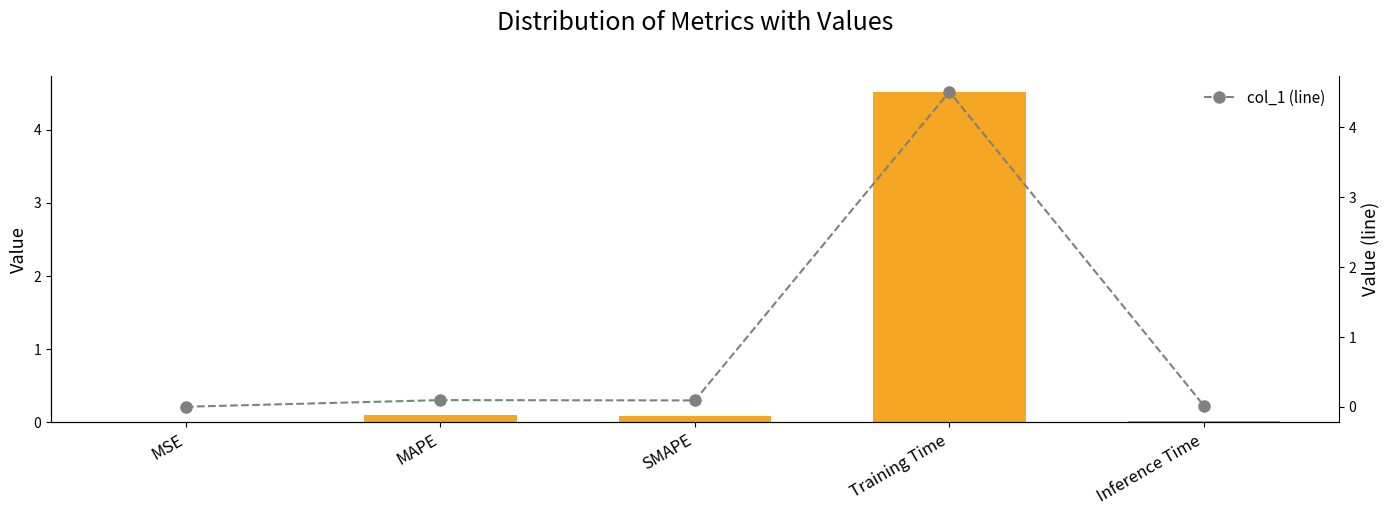

What is the sum of all col_1 (line) values?

4.7